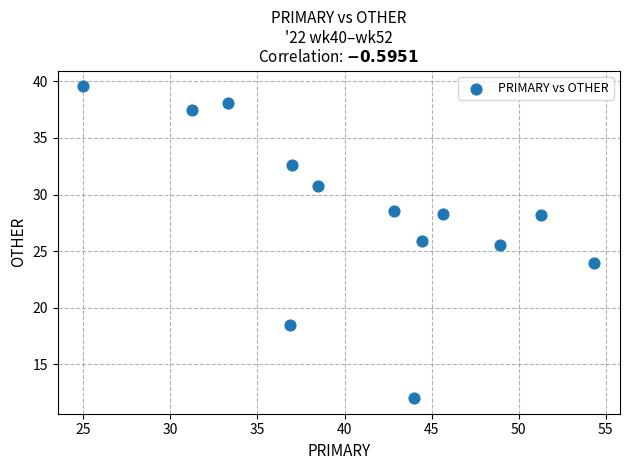

What Y value in the scatter plot is closest to 25?

25.5